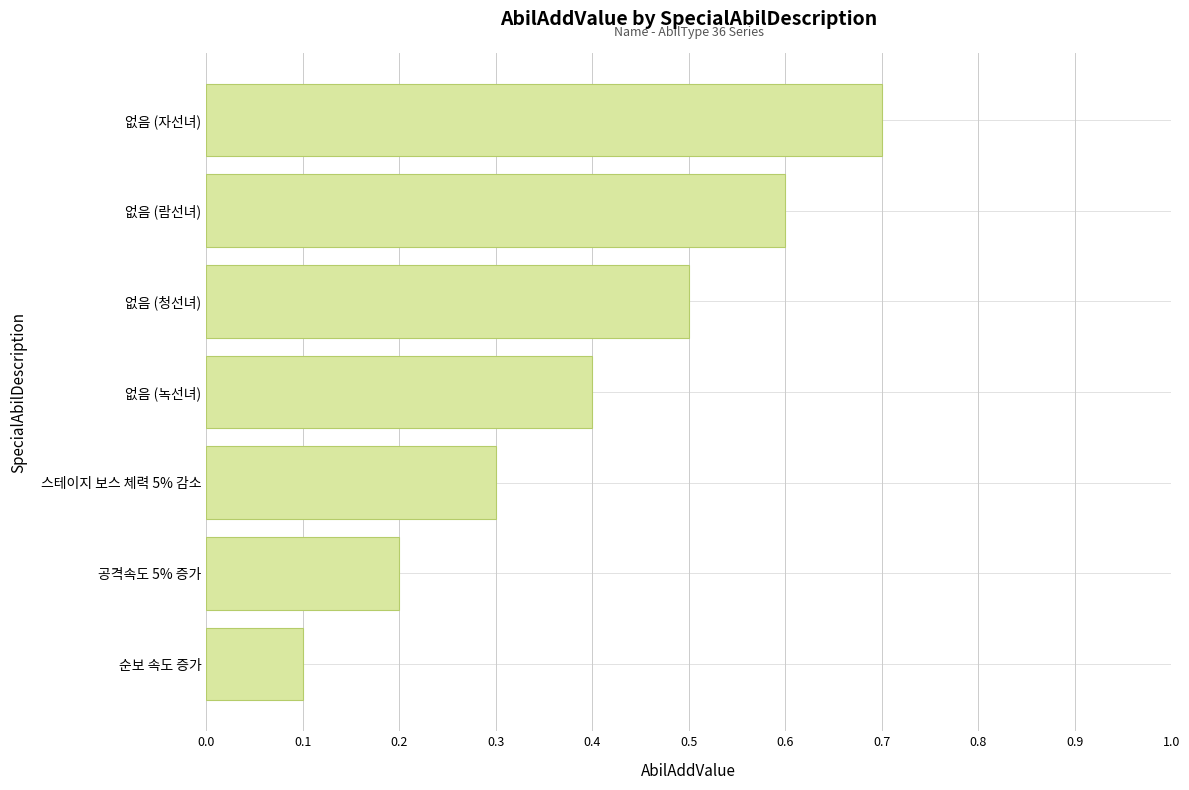

Reading bottom to top, transcribe all the data shown in this chart.

0.1	0.2	0.3	0.4	0.5	0.6	0.7